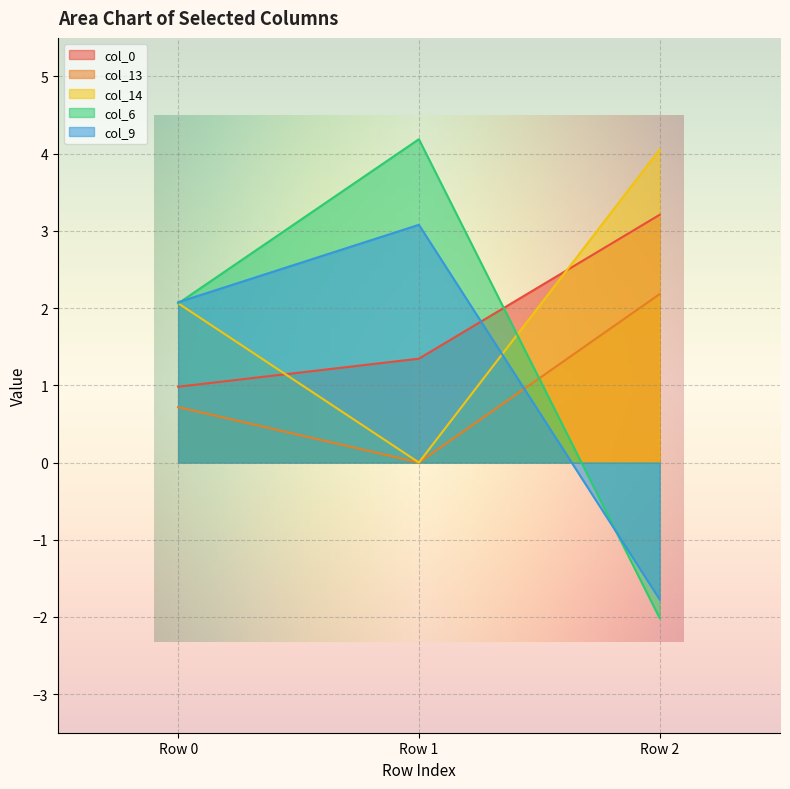

At Row 2, list the series in order from smallest to largest.

col_6, col_9, col_13, col_0, col_14